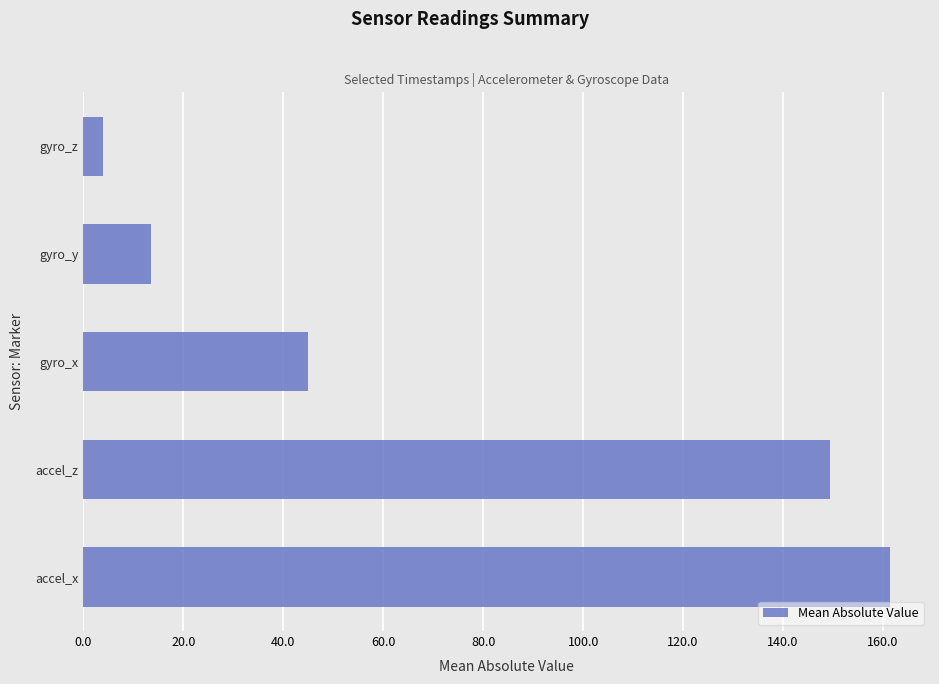

The chart shows a value of 13.5 at gyro_y. True or false?

True